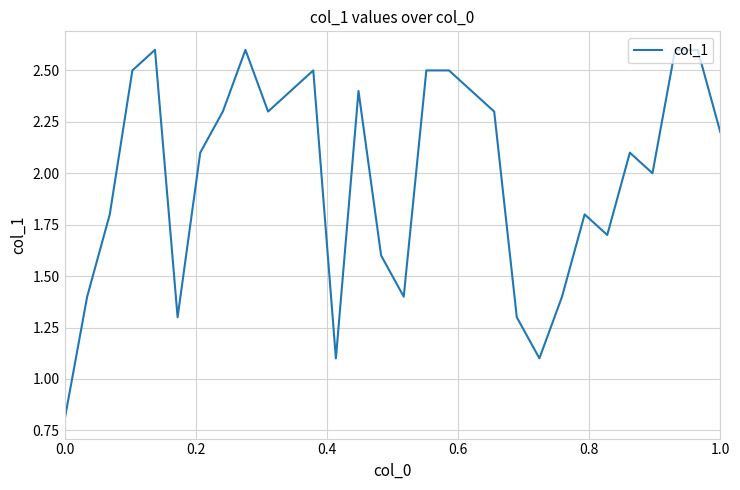

Reading left to right, what are all the values shown in this chart?

0.8	1.4	1.8	2.5	2.6	1.3	2.1	2.3	2.6	2.3	2.4	2.5	1.1	2.4	1.6	1.4	2.5	2.5	2.4	2.3	1.3	1.1	1.4	1.8	1.7	2.1	2.0	2.6	2.6	2.2